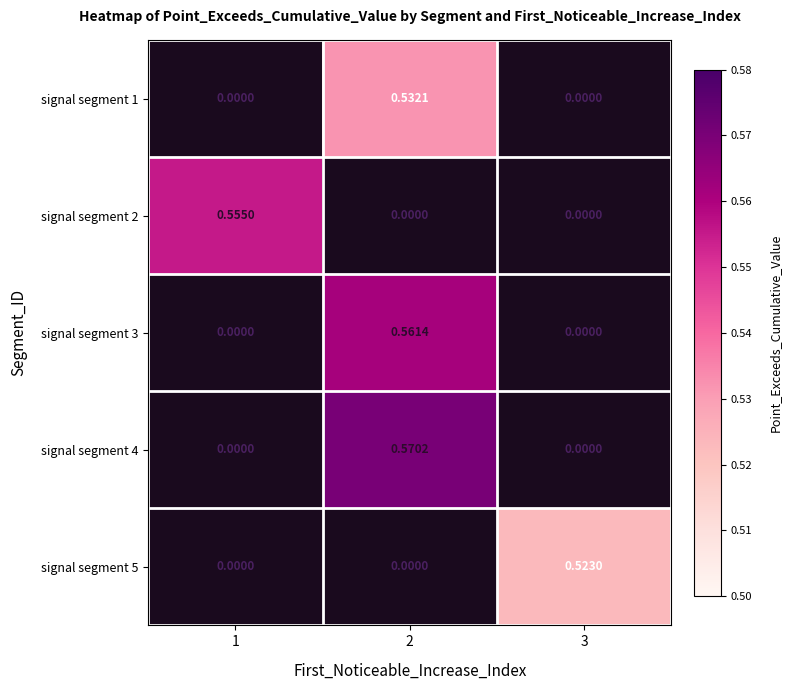

At which category is the sum across all series the highest?

2